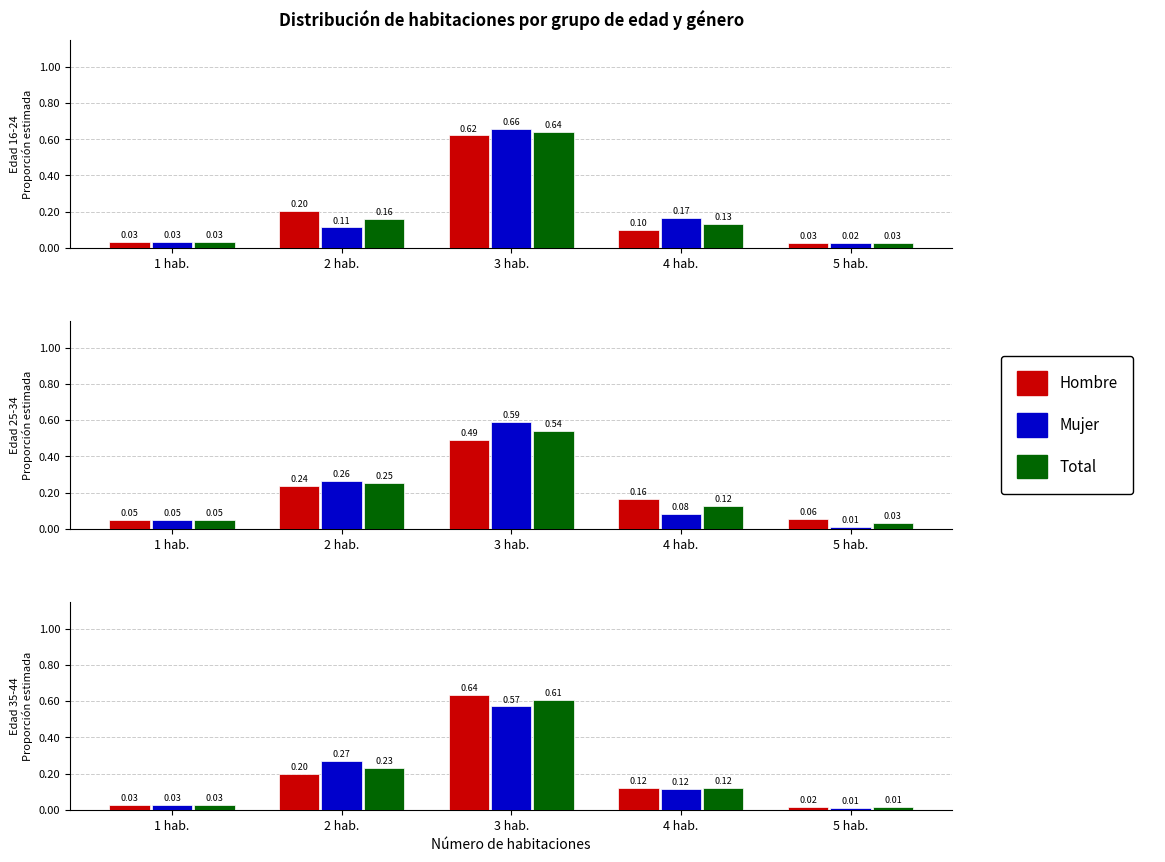

What is the difference between the second highest and minimum values in the Hombre series?

0.2